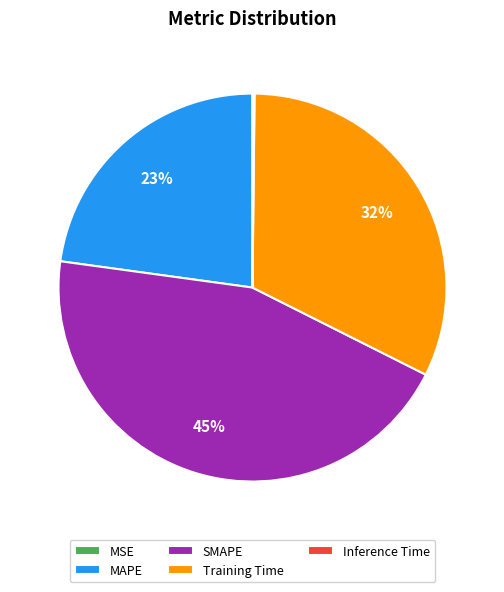

To the nearest percent, what is the average slice percentage?

20%